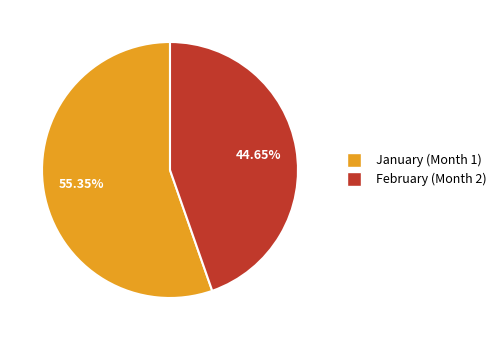

Is there a majority slice in this chart?

Yes